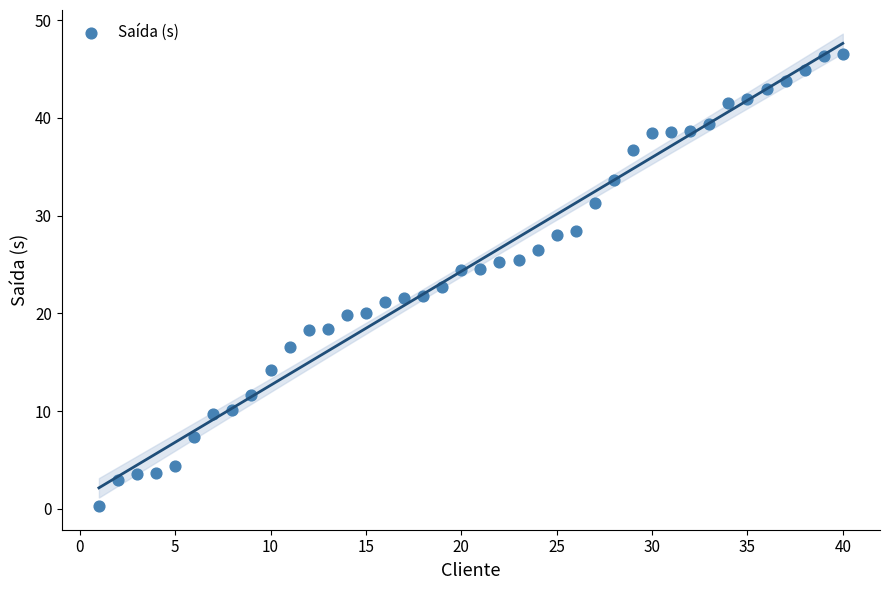

What is the range of Y values (max minus min)?

46.2